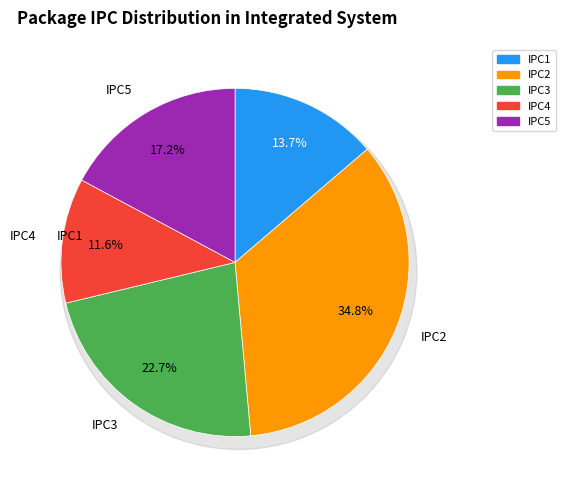

Does IPC1 account for over 50% of the chart?

No